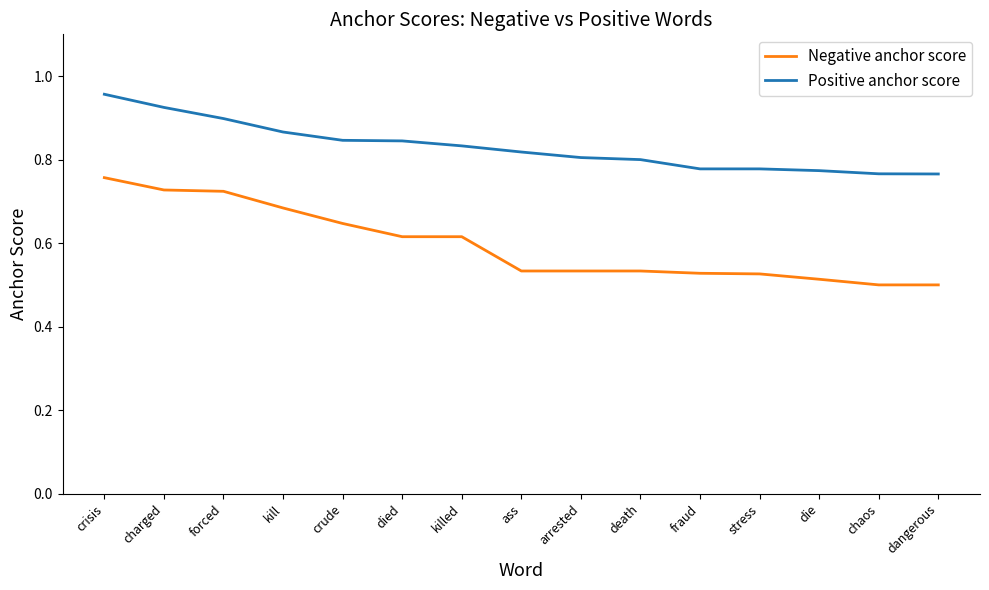

Which label corresponds to the largest value in the chart?

crisis